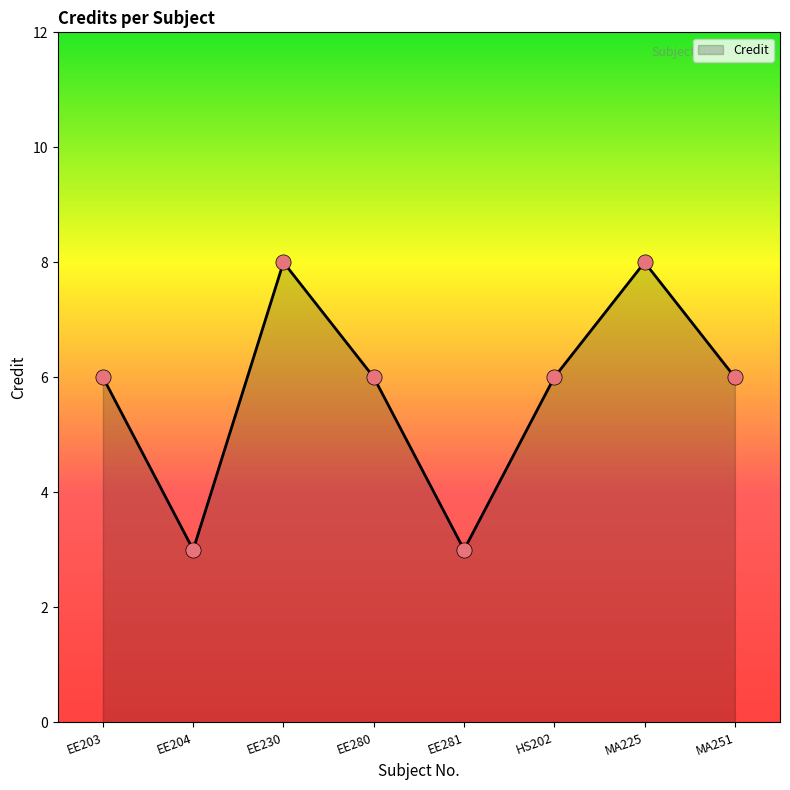

What is the ratio of the value at EE204 to the value at EE230?

0.4